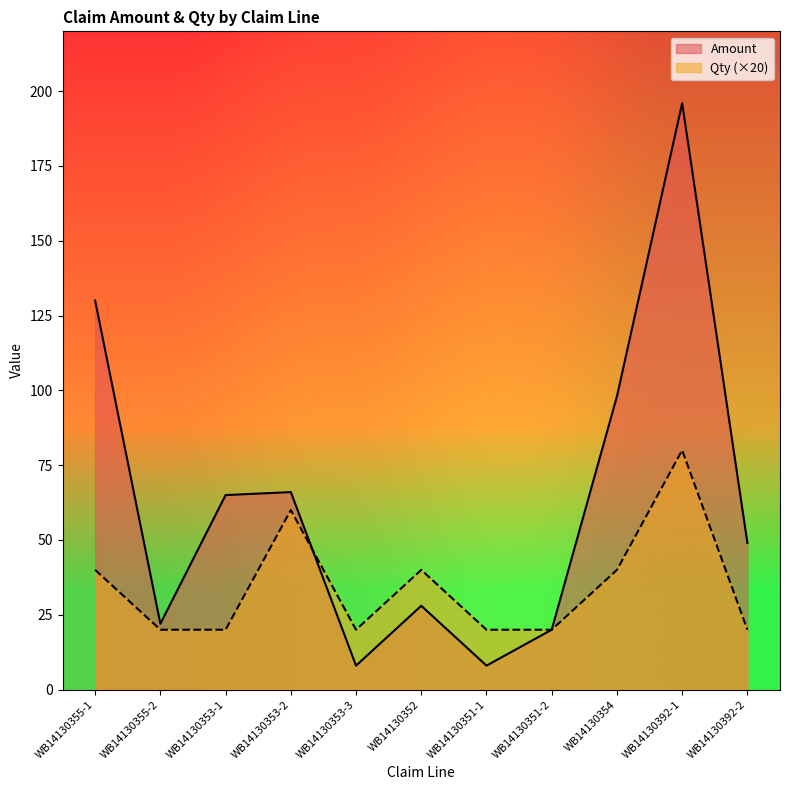

What value does the Amount series have at WB14130353-1?

65